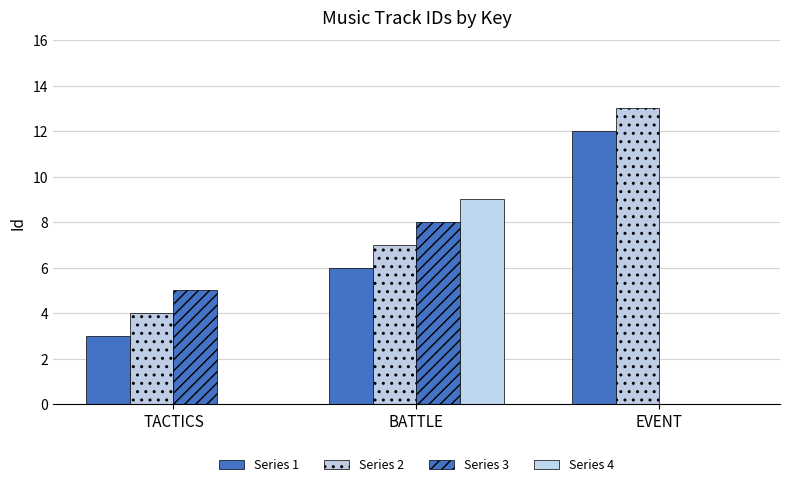

How many groups of bars are there?

3